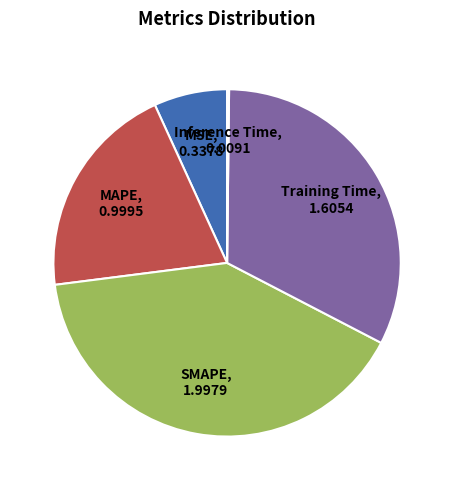

Is the sum of SMAPE and MAPE greater than half?

Yes